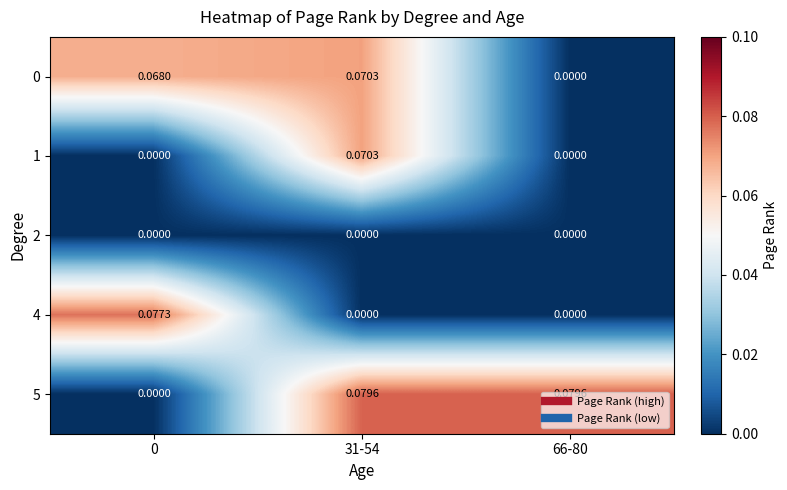

What is the total value across all series at 0?

0.1